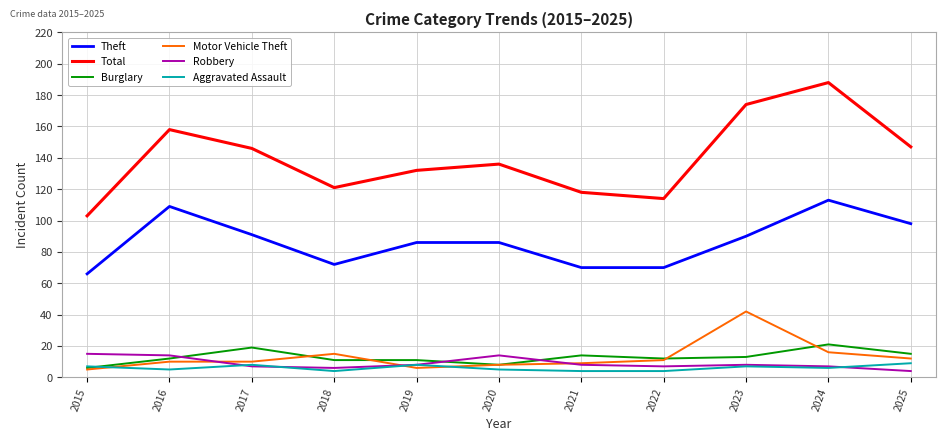

What is the spread (max minus min) of values at 2023?

167